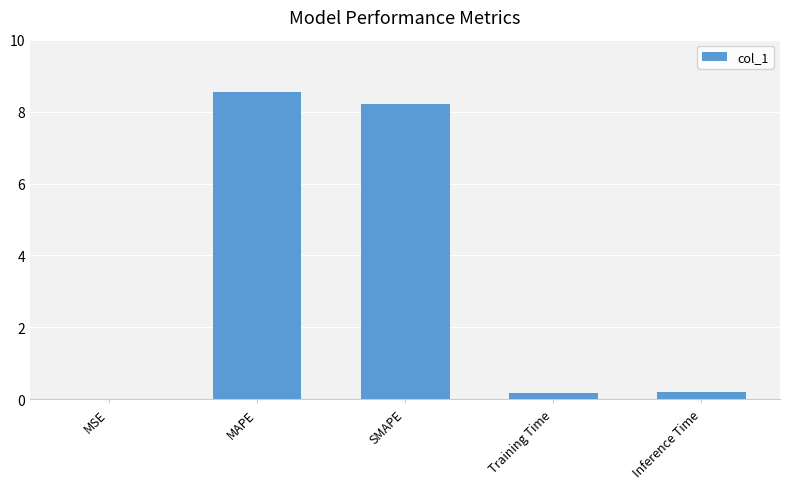

True or false: the data shows 0.2 at Training Time.

True